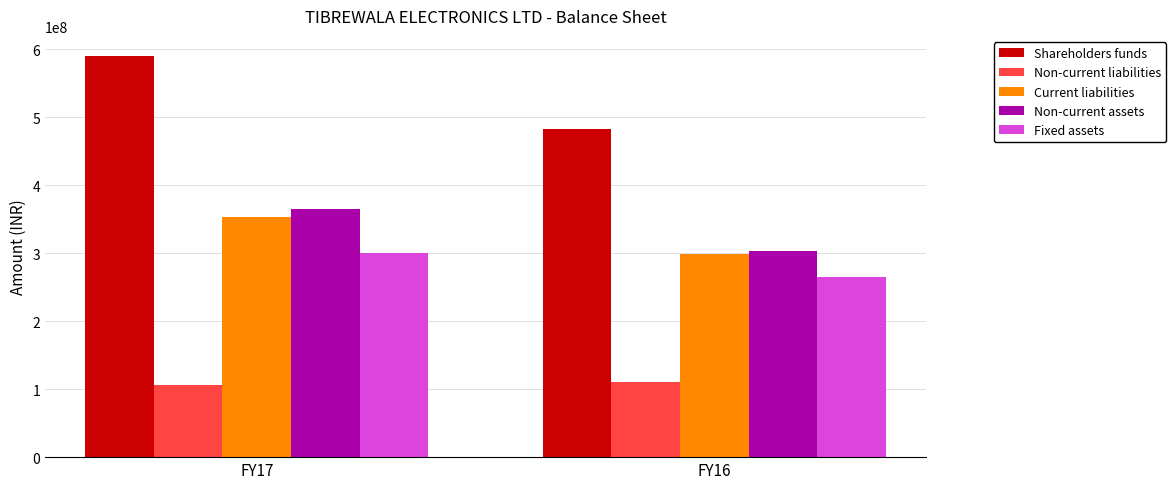

The Non-current assets series shows 304061555 at FY16. True or false?

True